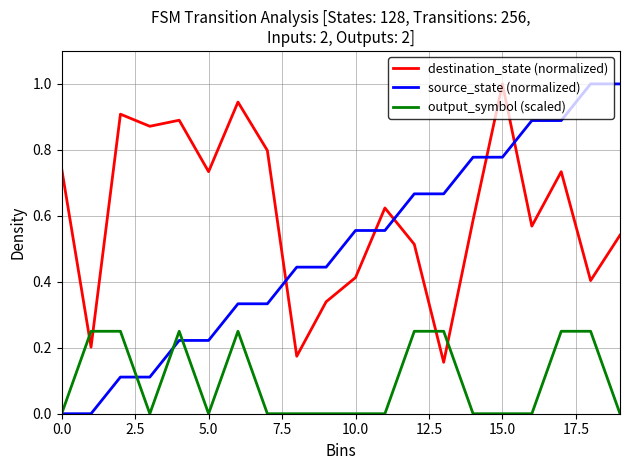

How many times do destination_state (normalized) and output_symbol (scaled) cross each other?

4